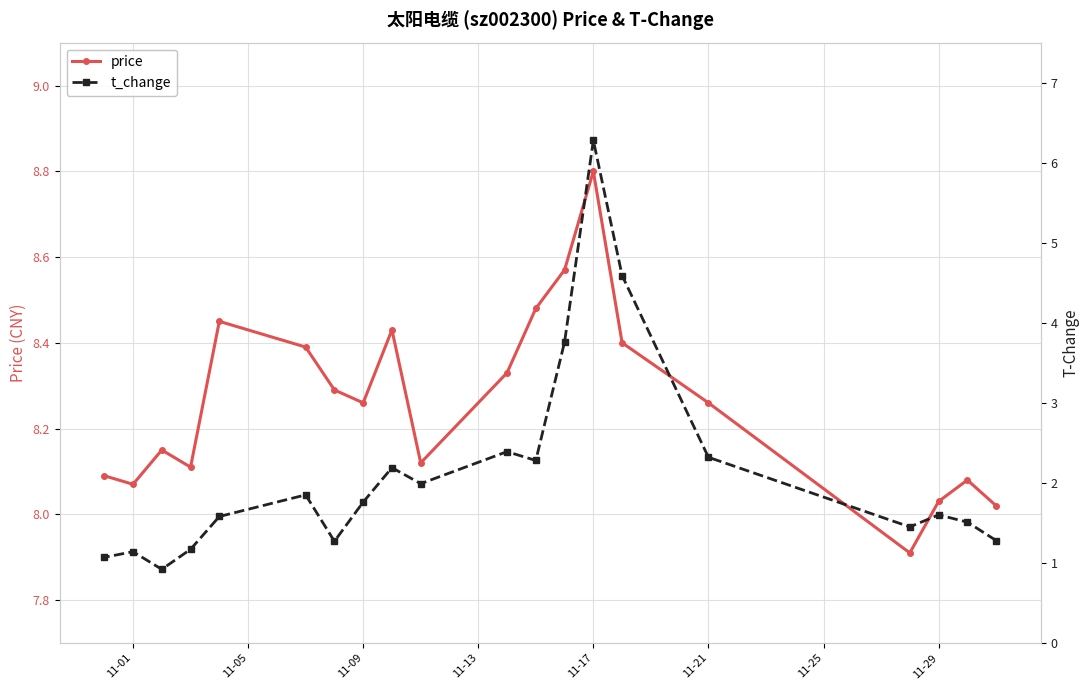

Is it true that price equals 8.8 at 11-17?

True